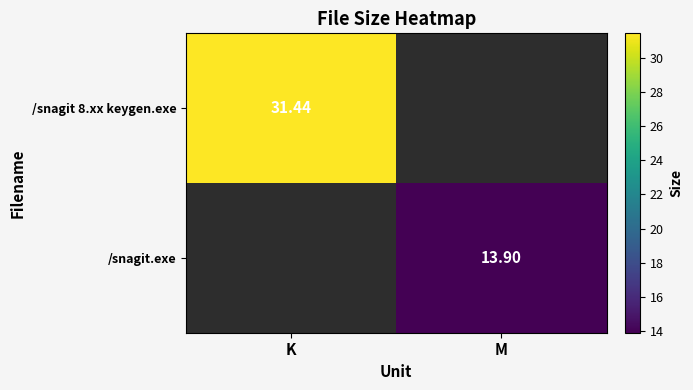

Is the value of /snagit 8.xx keygen.exe at K greater than the value of /snagit.exe at M?

Yes